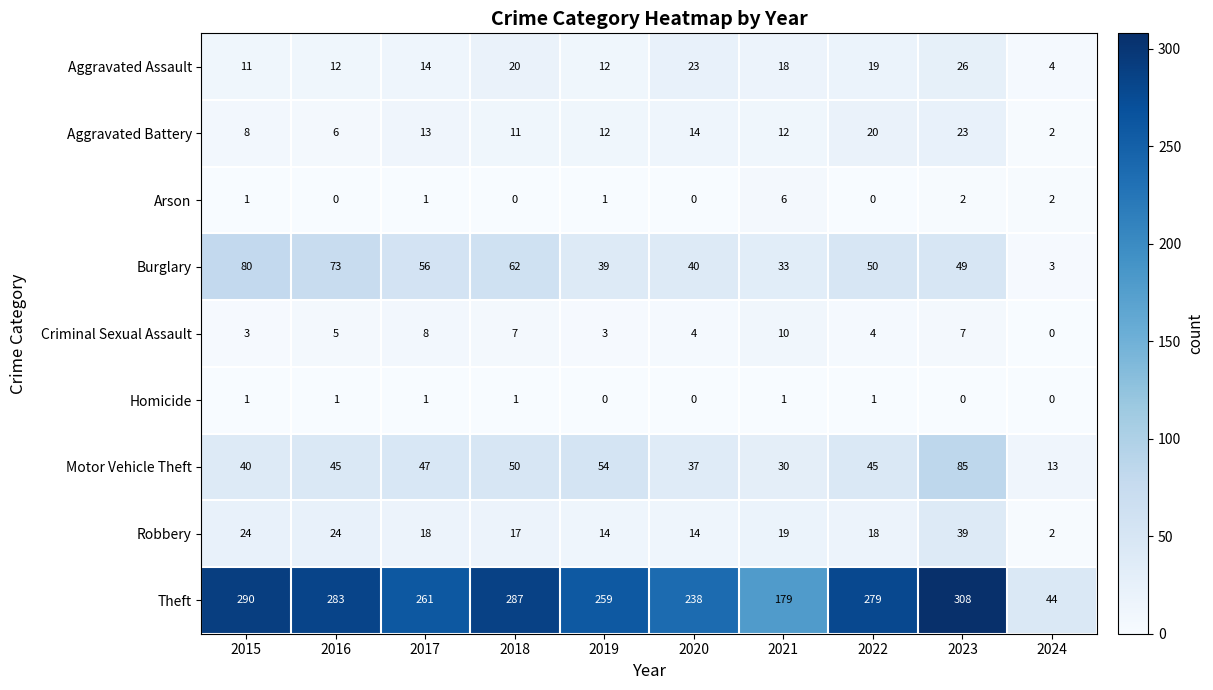

At which category is the sum across all series the highest?

2023